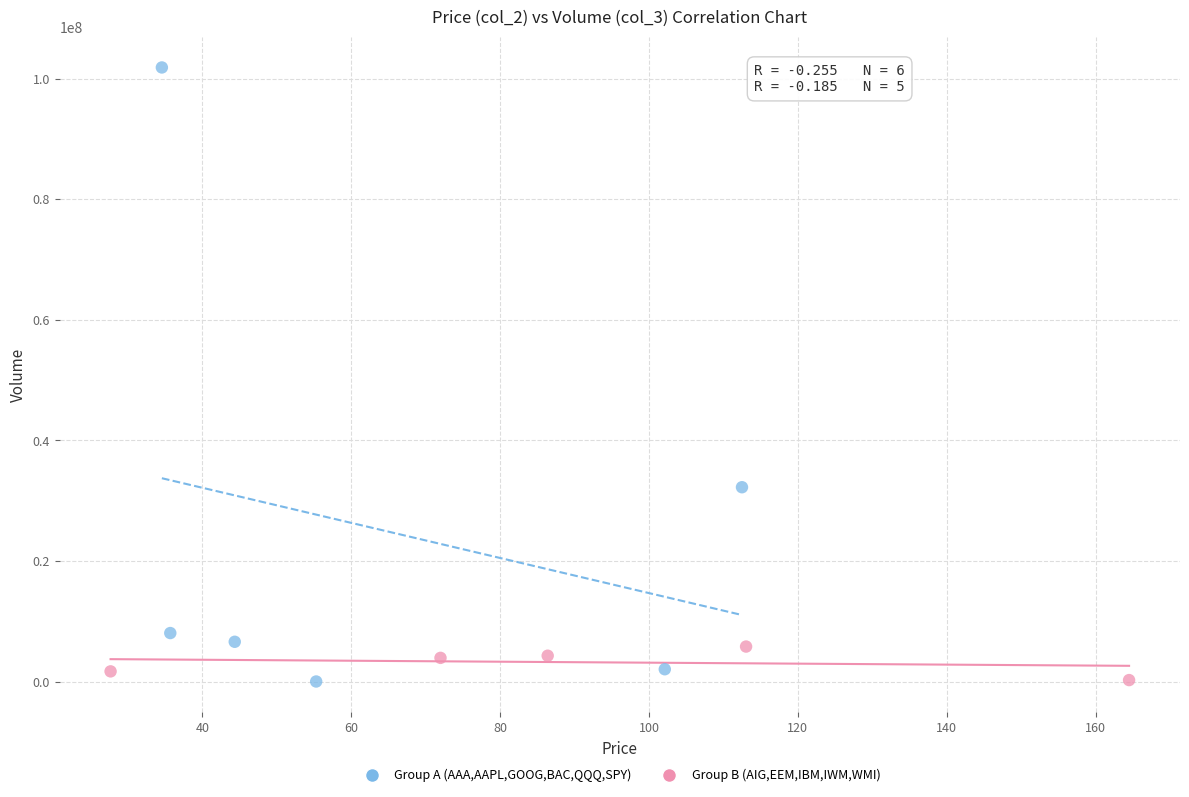

Which series contains the highest Y value?

Group A (AAA,AAPL,GOOG,BAC,QQQ,SPY)